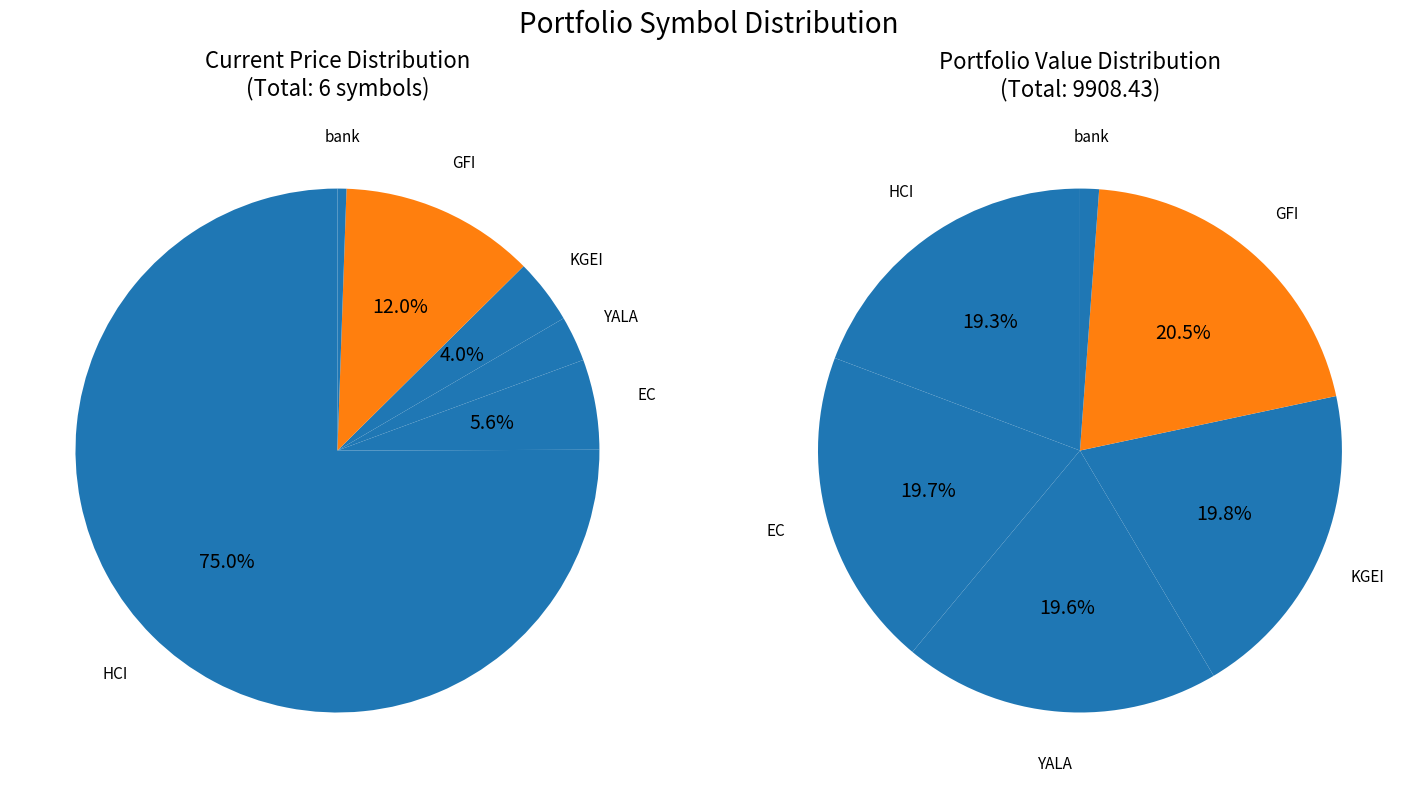

Which slice is the largest?

HCI